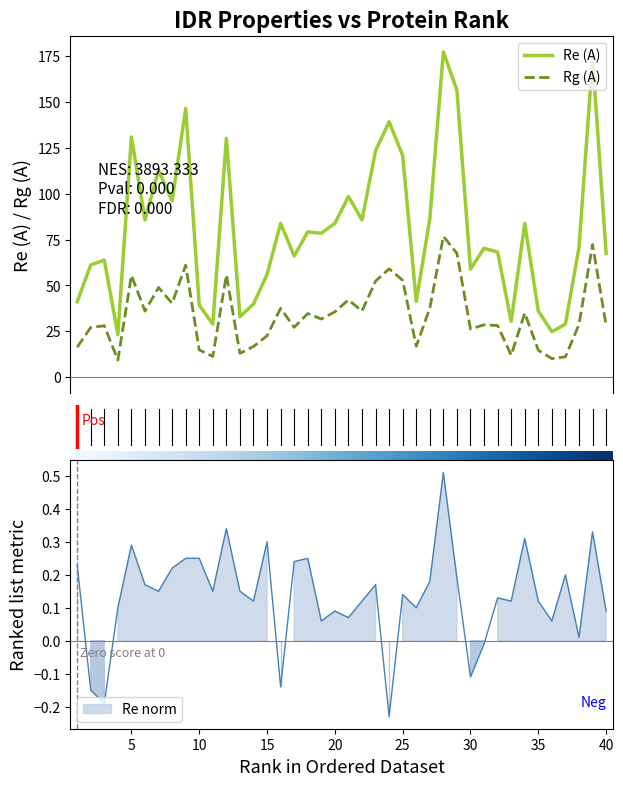

At how many categories does at least one series exceed 174?

1